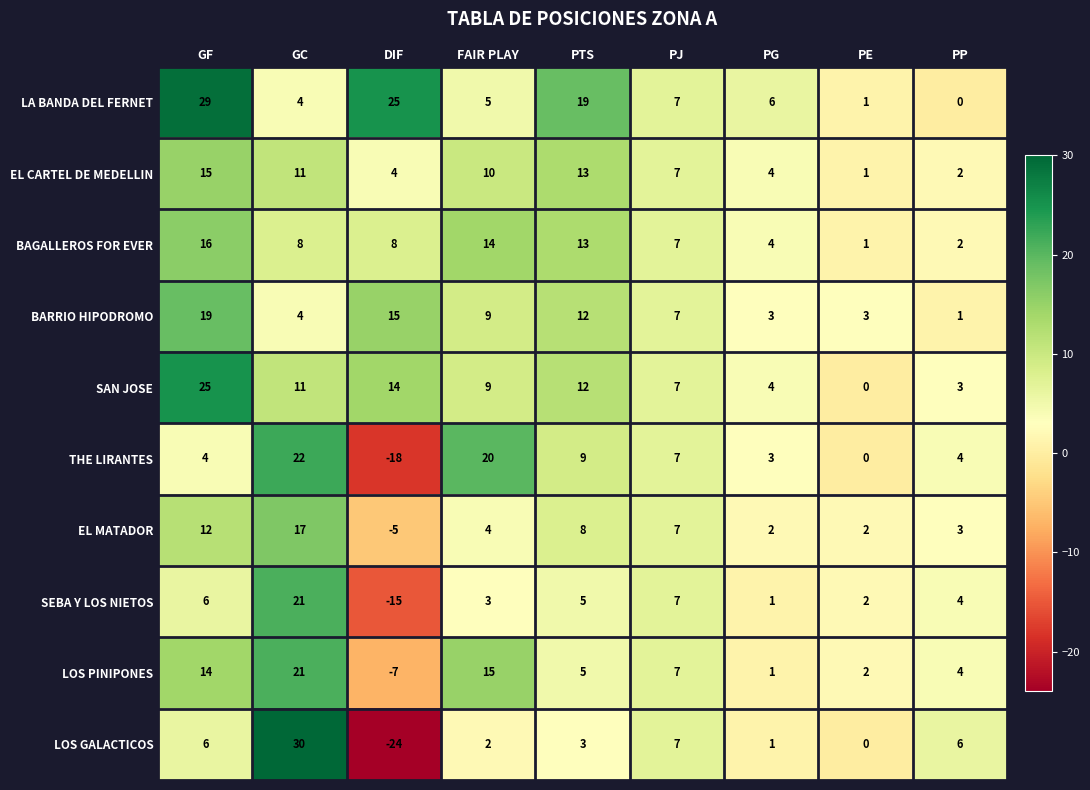

Is the value of LOS GALACTICOS at PP greater than the value of SAN JOSE at GF?

No